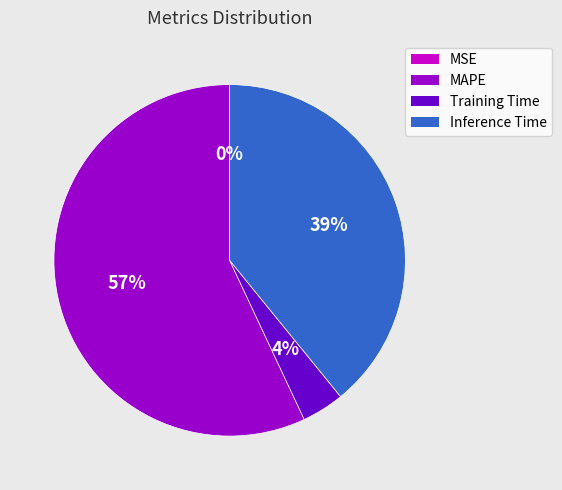

To the nearest percent, what is the average slice percentage?

25%